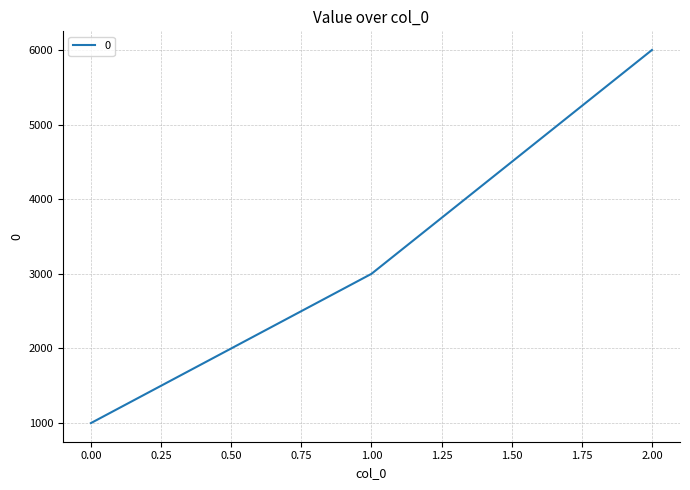

What is the difference between the second highest and minimum values?

2000